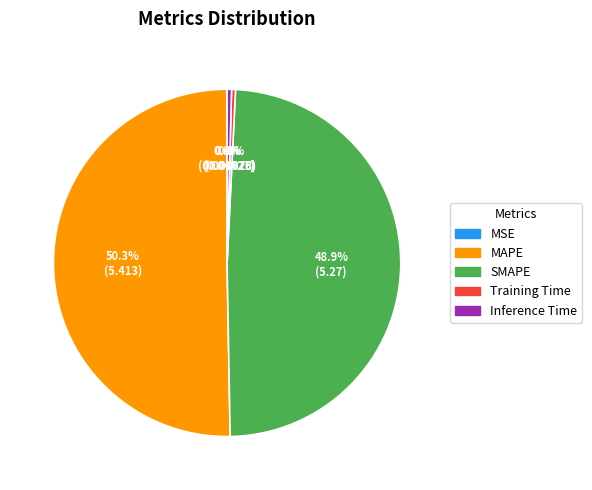

What percentage do Training Time and Inference Time together represent?

0.8%